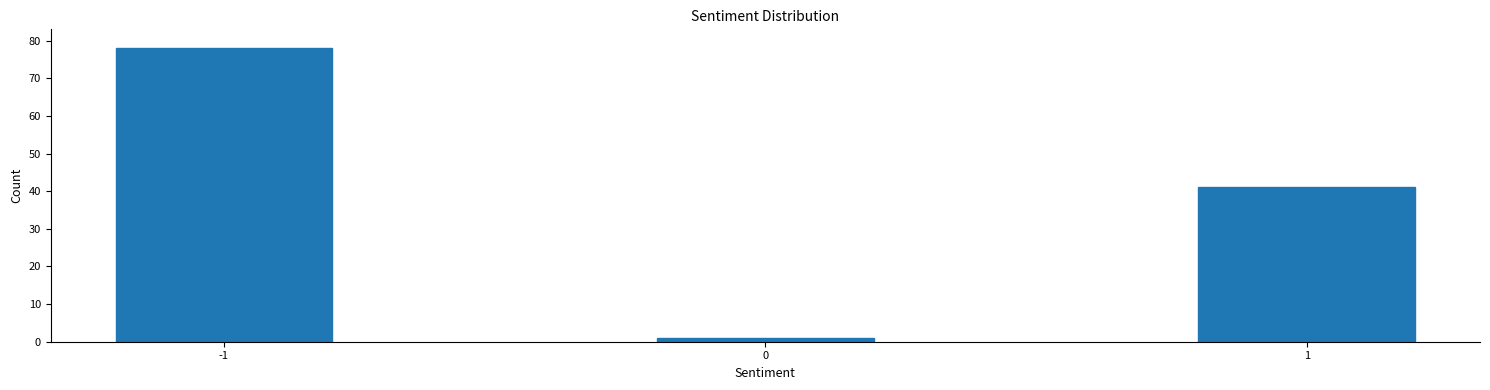

Reading right to left, transcribe all the data shown in this chart.

1=41	0=1	-1=78